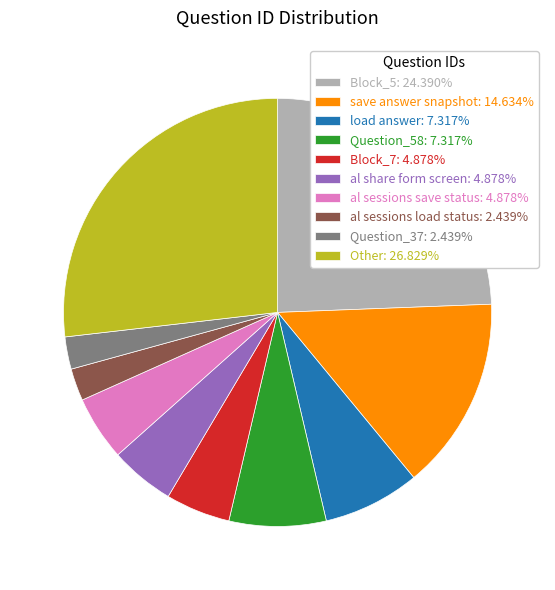

How many segments does this pie chart have?

10